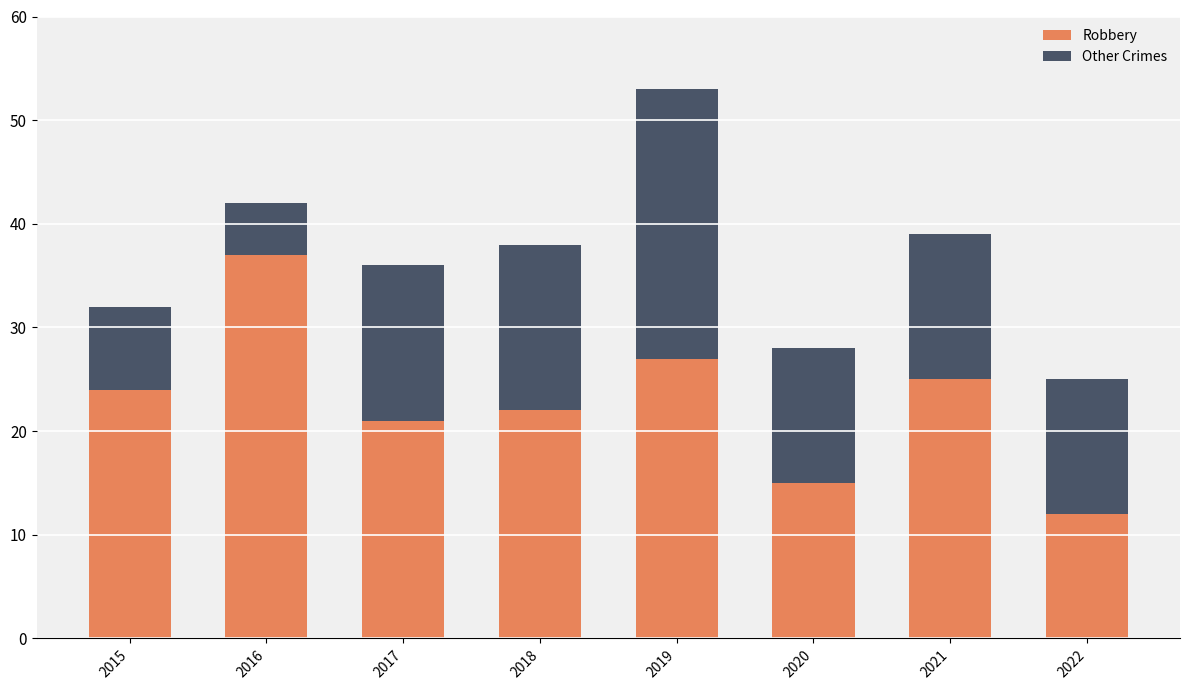

At which category is the sum across all series the highest?

2019